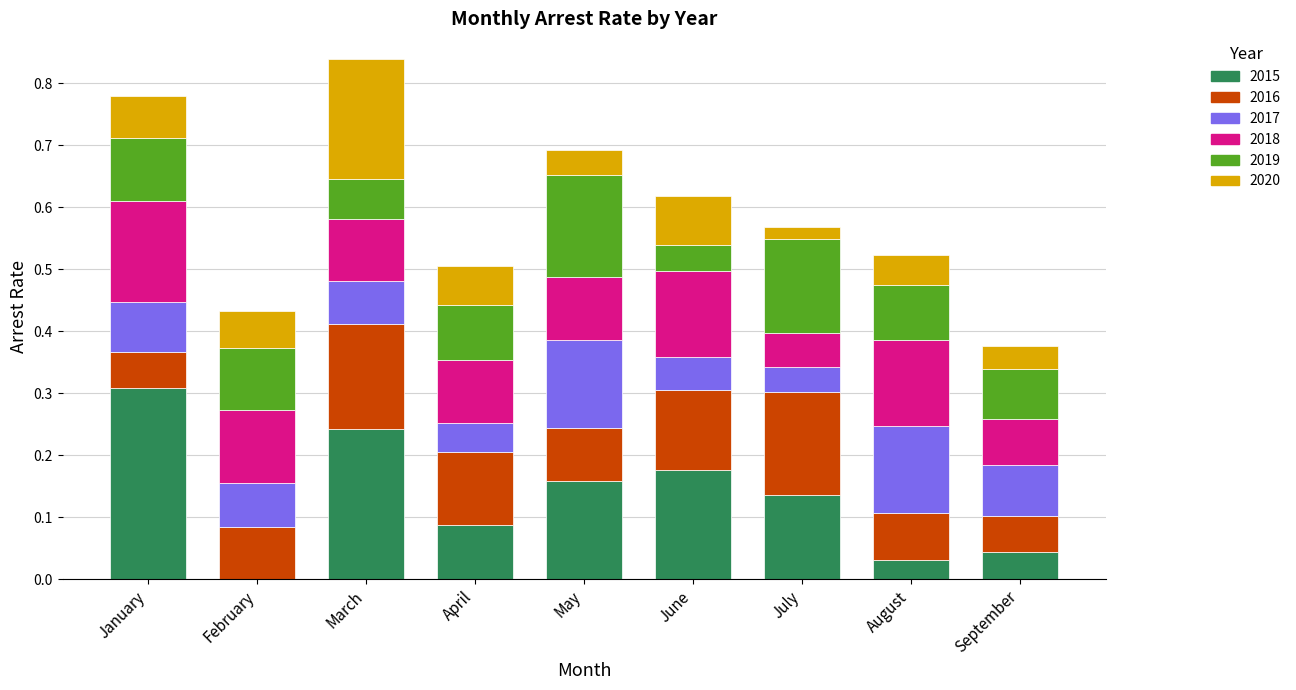

What is the total value across all series at January?

0.8